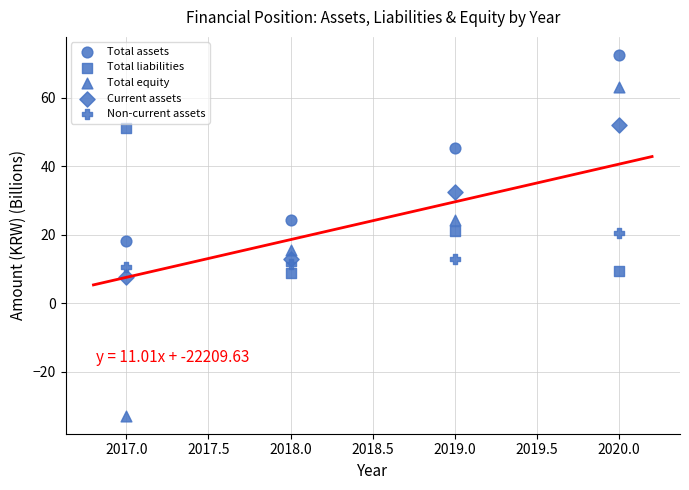

How many data points are displayed?

20